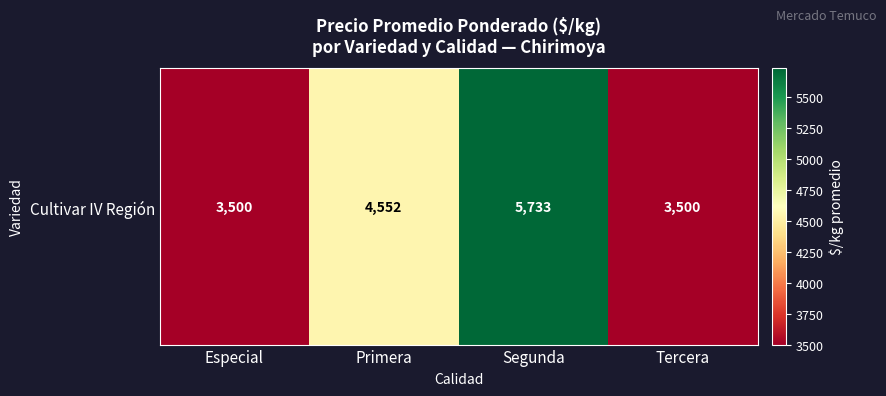

Approximately how many times larger is the value at Primera compared to Segunda?

0.8